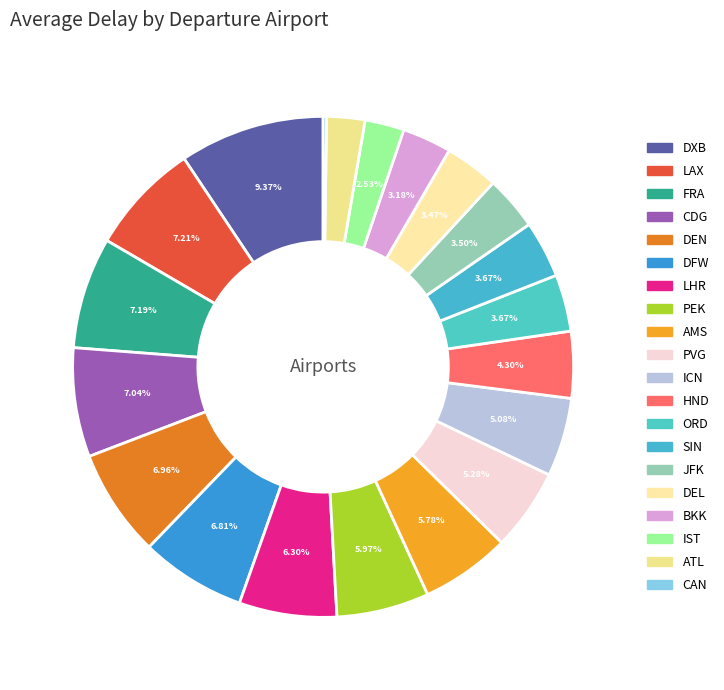

True or false: LAX accounts for 1% of the total.

False